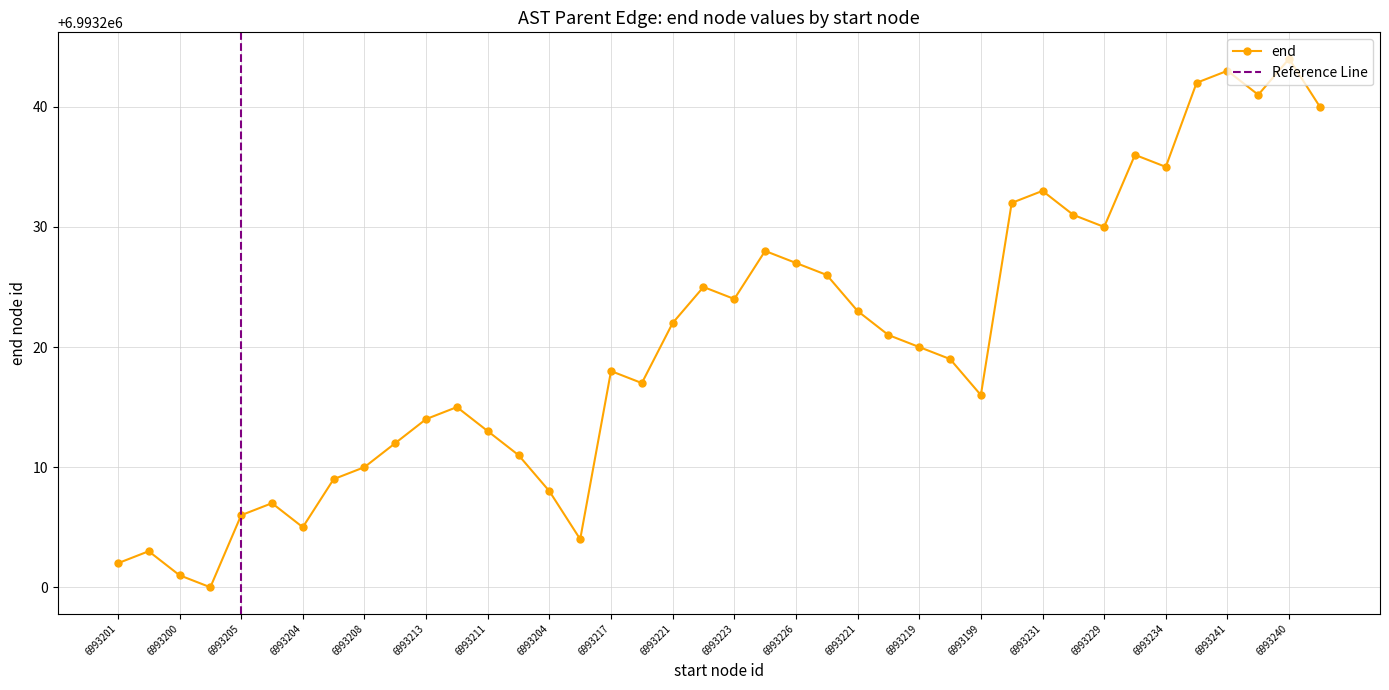

Which has a higher value, 6993235 or 6993240?

6993240